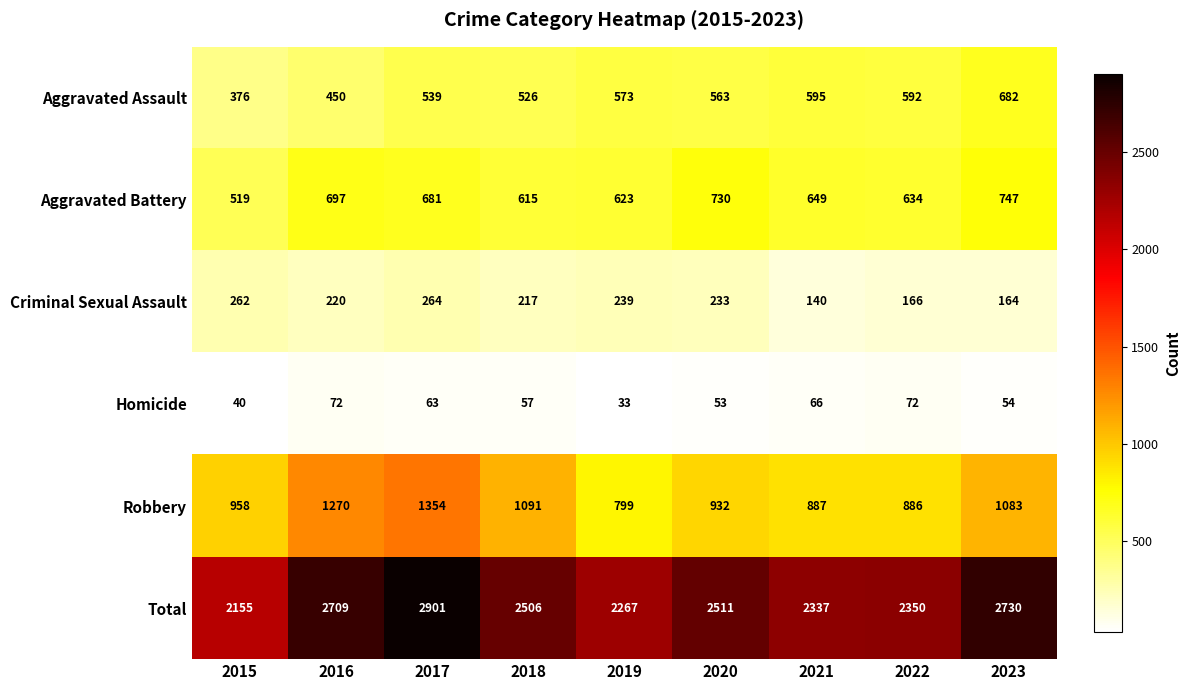

What is the total value across all series at 2022?

4700